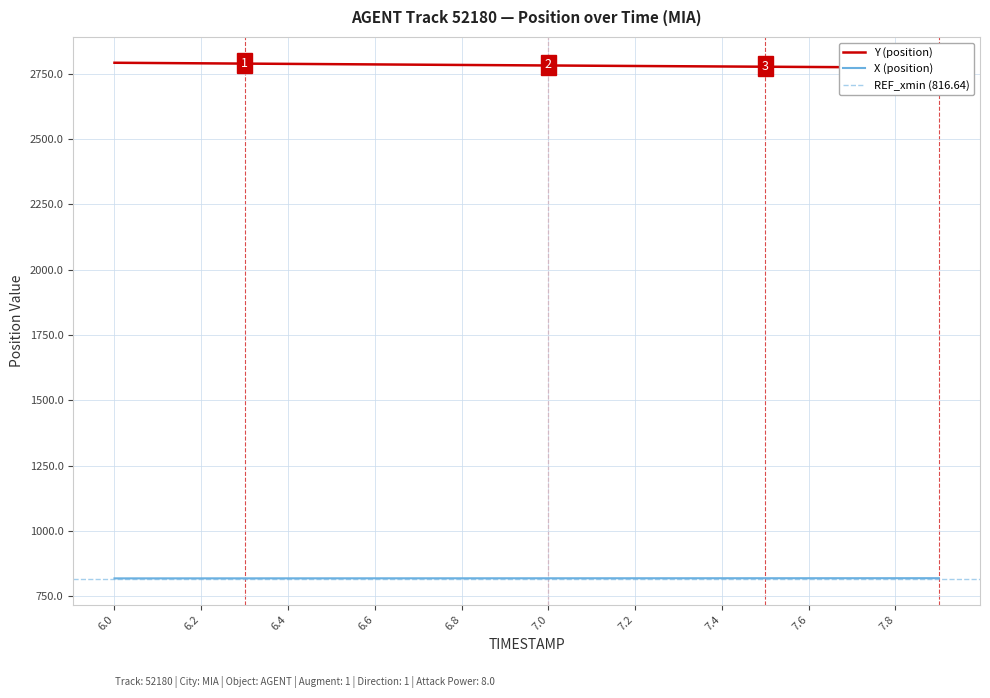

Rank the series at 7.7 from lowest to highest value.

X, Y